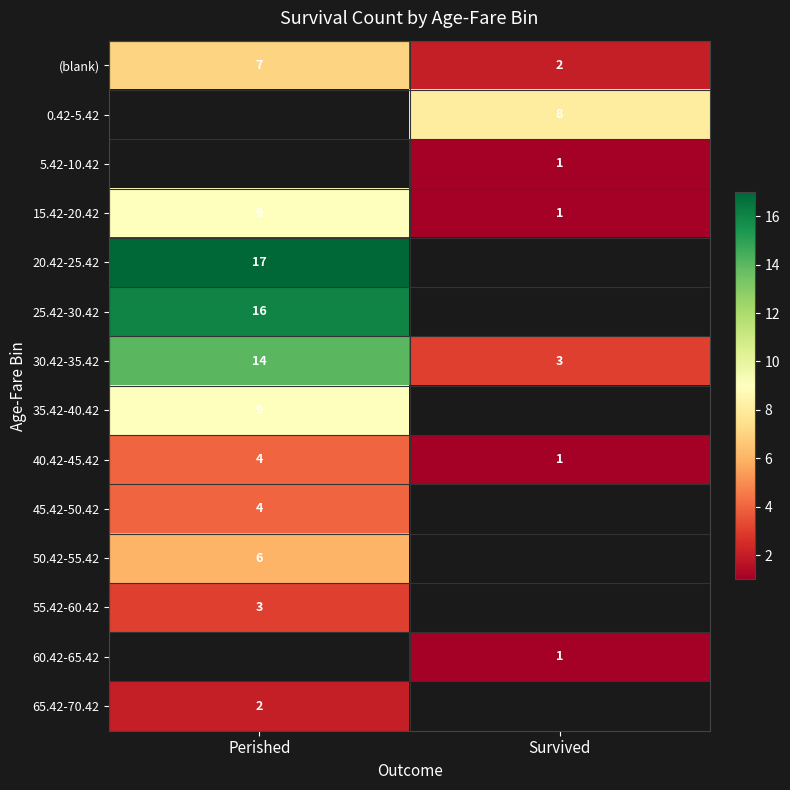

How many categories are shown in the chart?

2